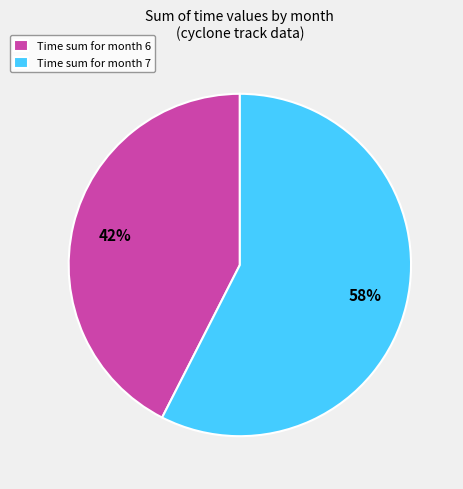

Between Time sum for month 6 and Time sum for month 7, which is larger?

Time sum for month 7